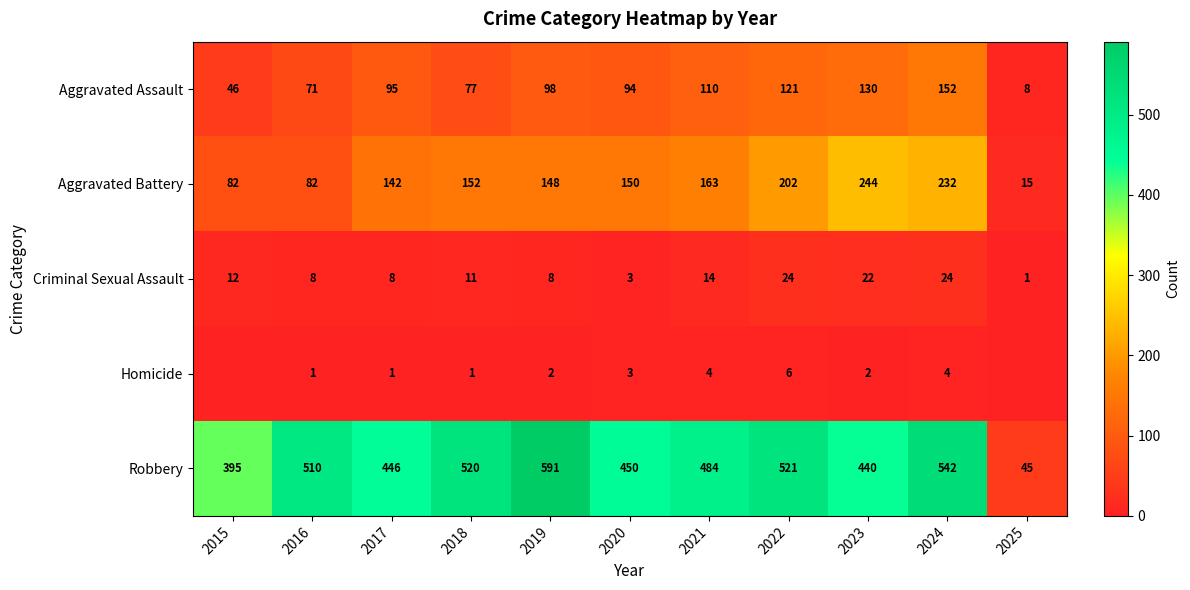

At which category is the sum across all series the highest?

2024